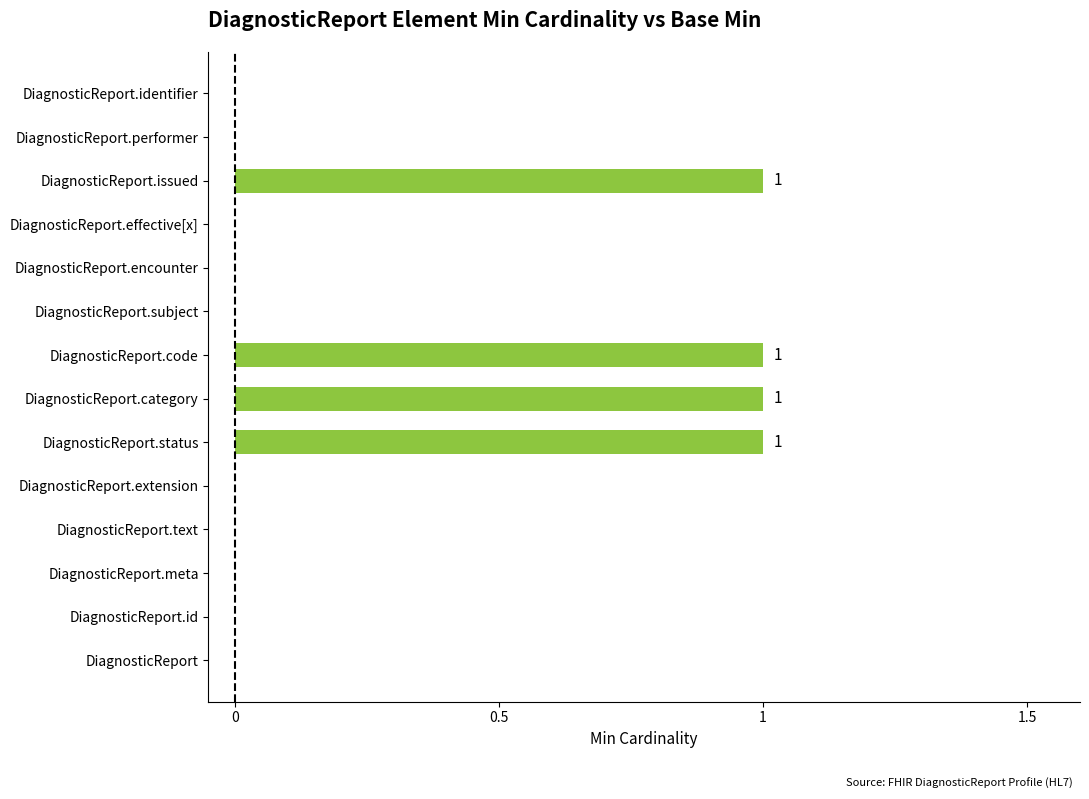

What is the change in value from DiagnosticReport.text to DiagnosticReport.code?

+1